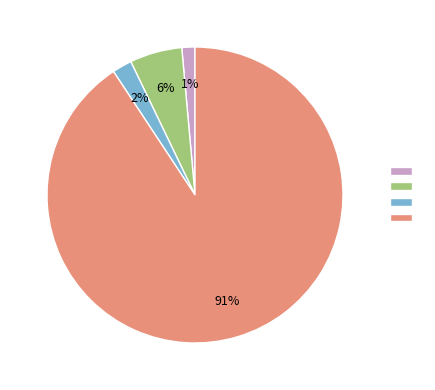

Is there a majority slice in this chart?

Yes